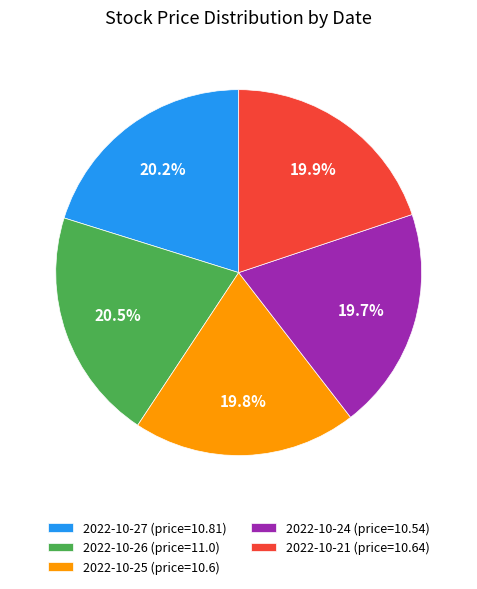

Does 2022-10-24 (price=10.54) represent more than half of the total?

No